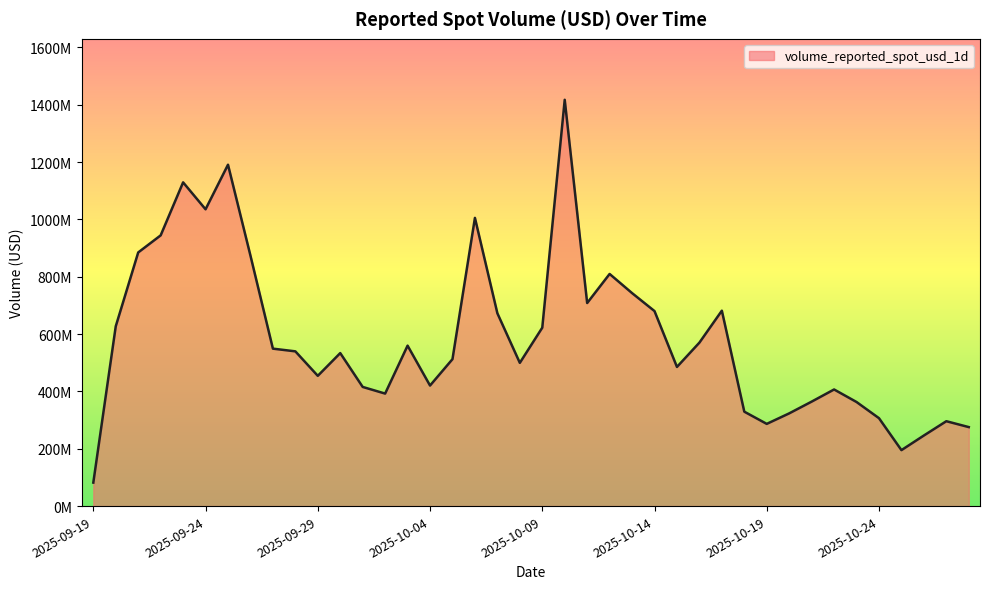

How many points are lower than both their immediate neighbors (excluding endpoints)?

9